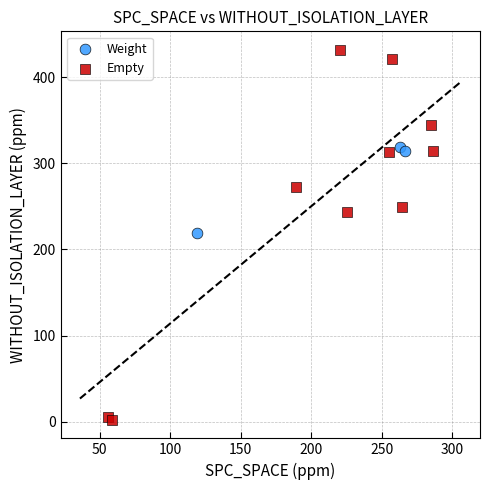

Which series reaches the maximum Y coordinate?

Empty